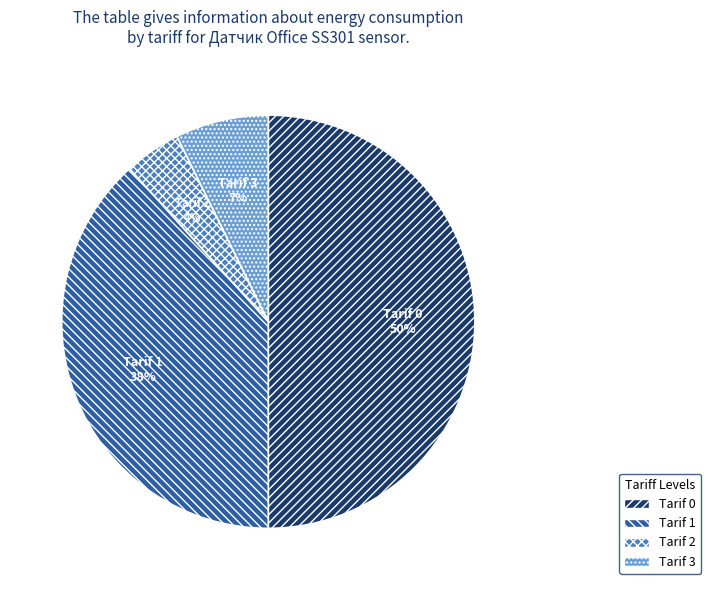

Does Tarif 2 account for over 50% of the chart?

No